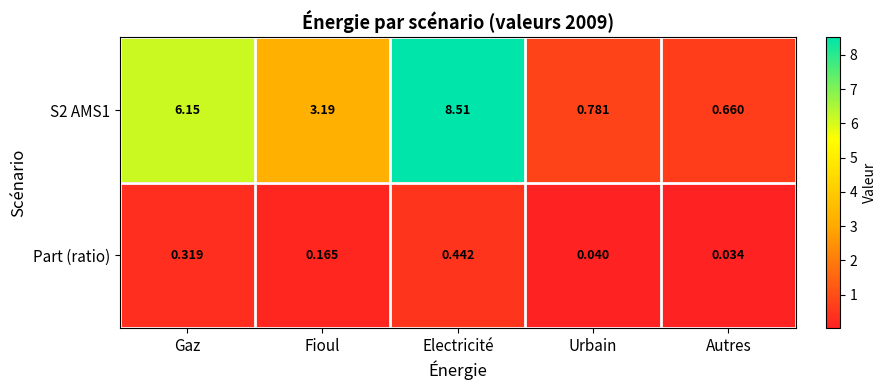

Which label corresponds to the smallest value in the chart?

Autres